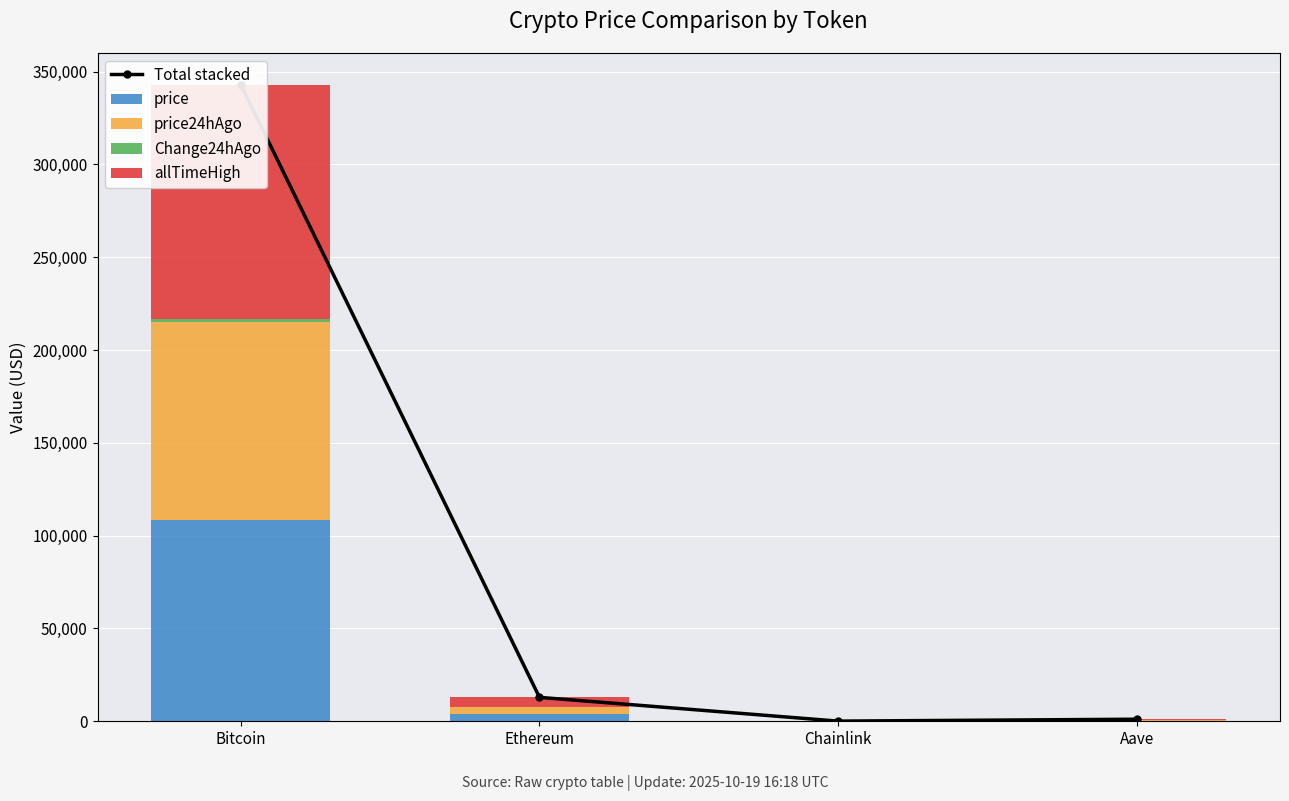

At which label is price closest to 54221?

Ethereum